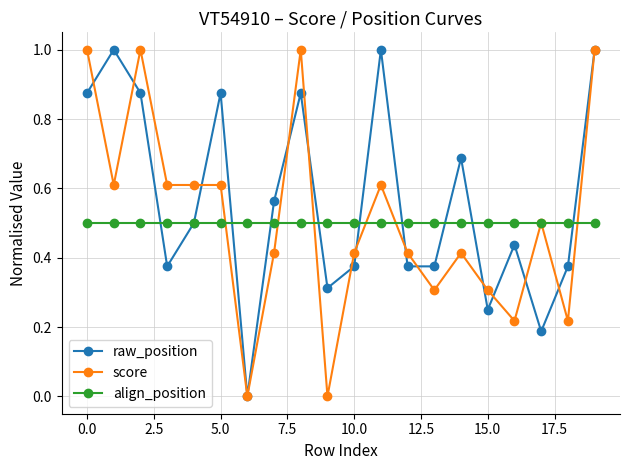

True or false: score has more than 2 interior local peaks.

True